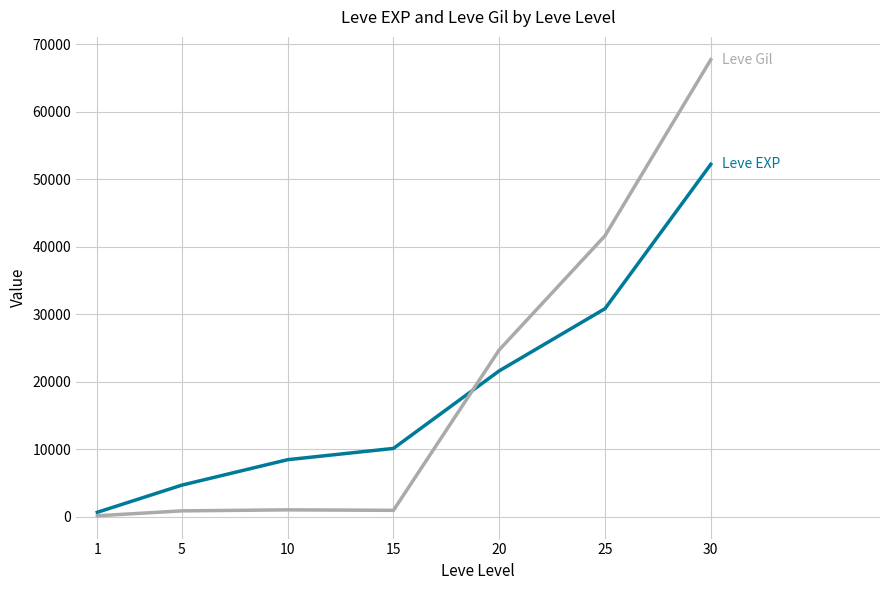

What is the difference between the highest and lowest values at 25?

10810